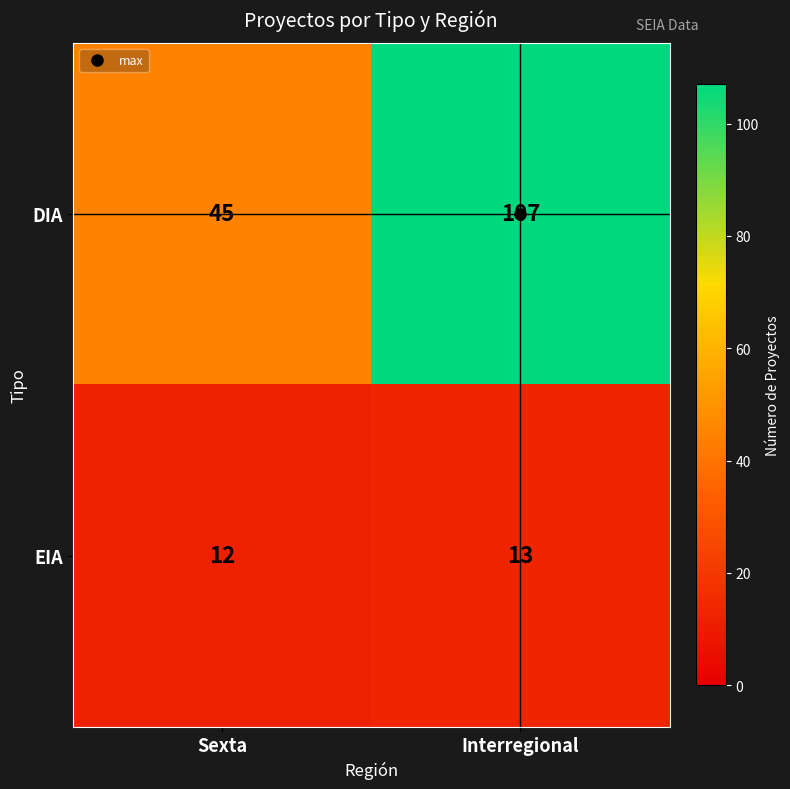

Where is DIA nearest to the value 76?

Sexta